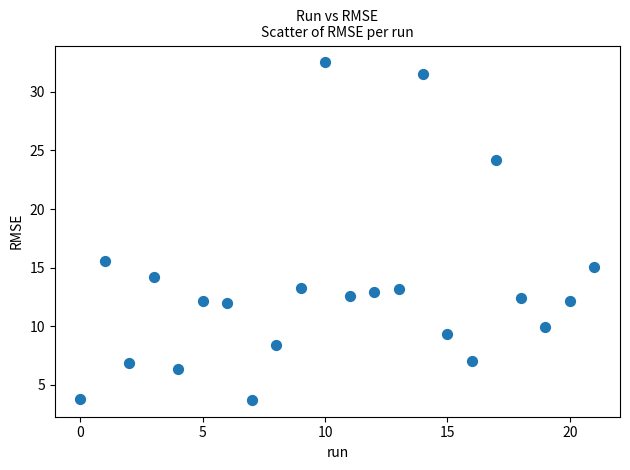

What Y value in the scatter plot is closest to 18?

15.5